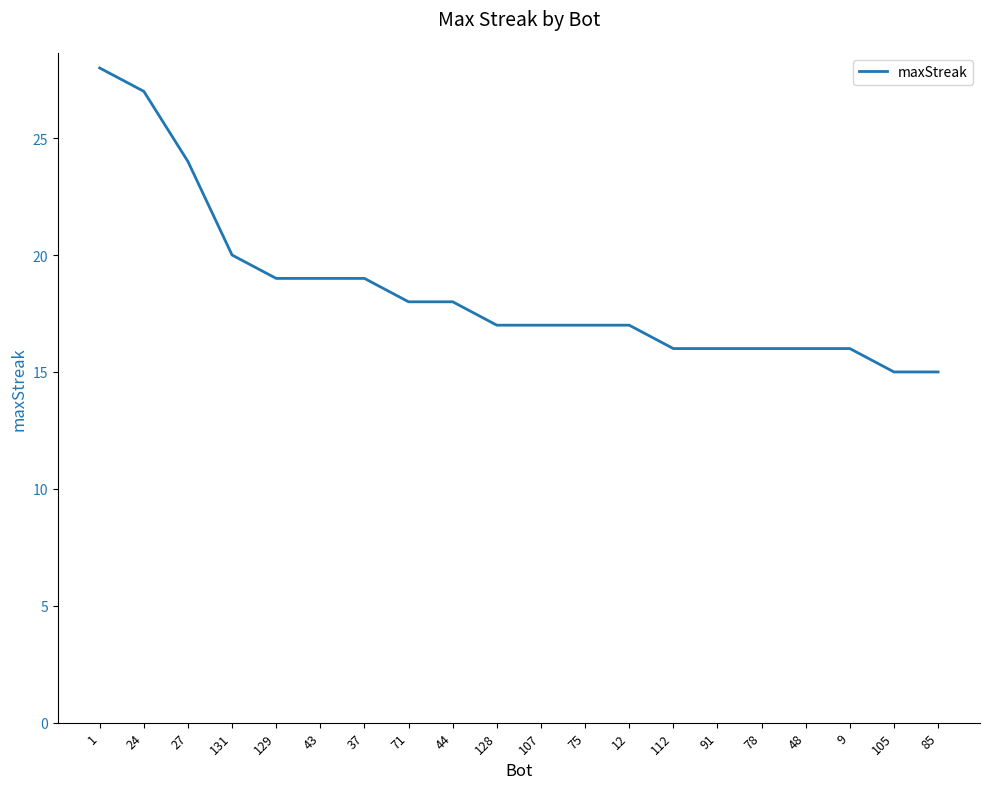

What position from the left is 129?

5